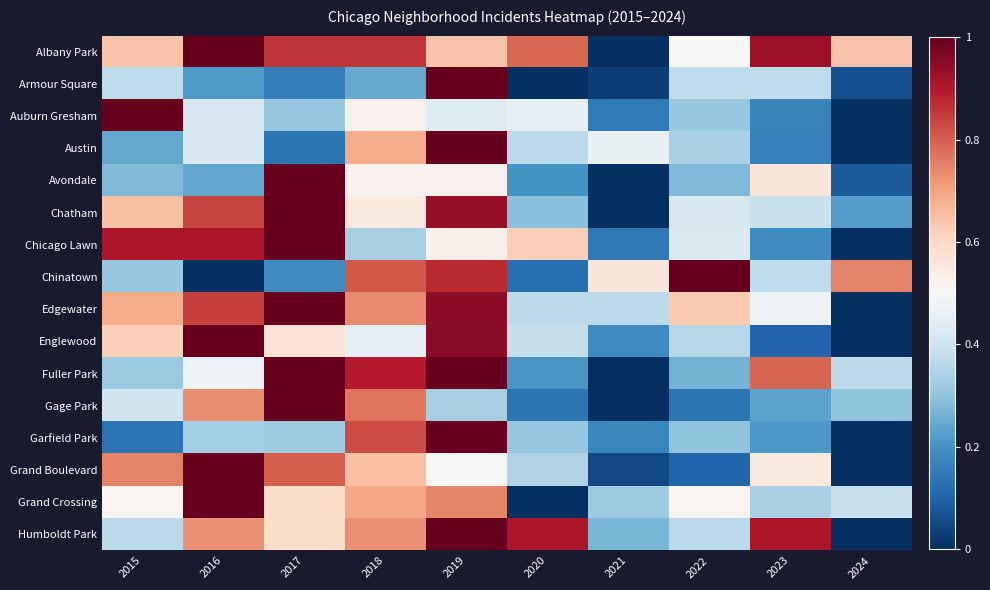

What is the total value across all series at 2016?

10.2